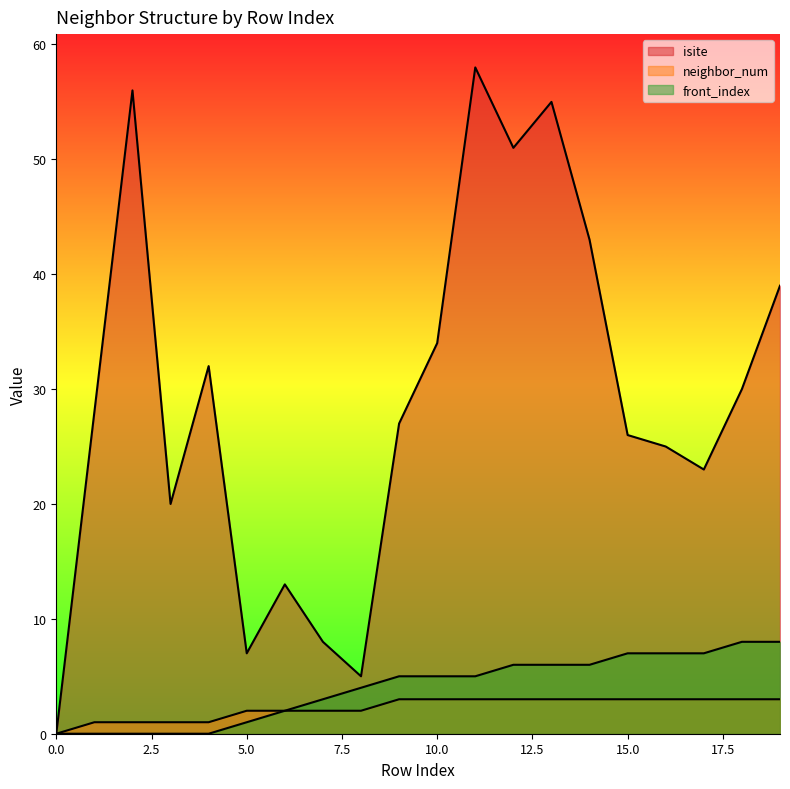

At how many categories does at least one series exceed 49?

4